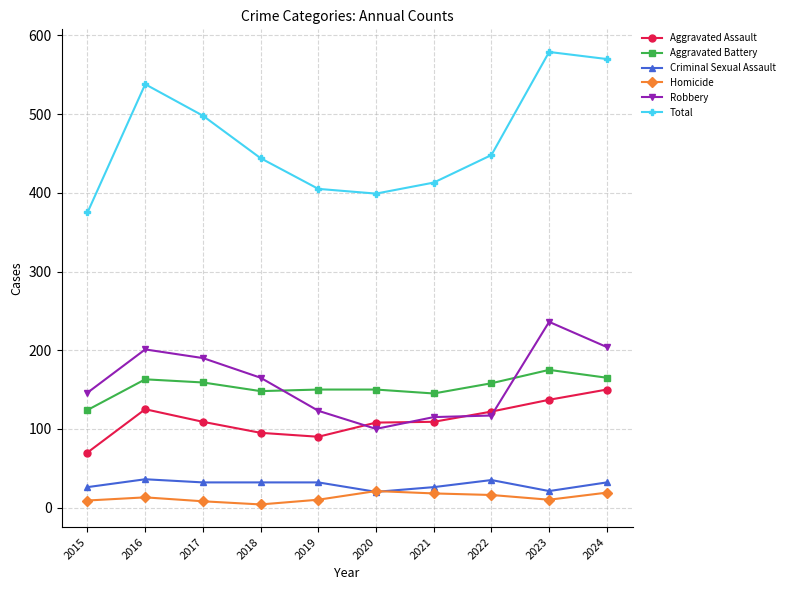

Is the value of Criminal Sexual Assault at 2020 greater than the value of Total at 2020?

No